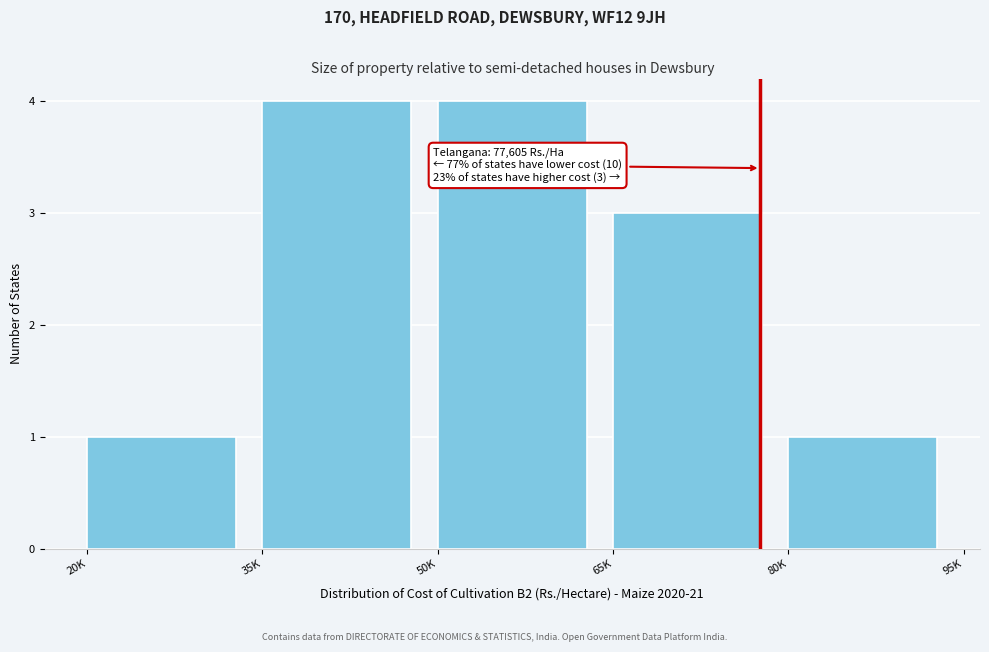

Reading left to right, list all the values displayed in this chart.

20K=1	35K=4	50K=4	65K=3	80K=1